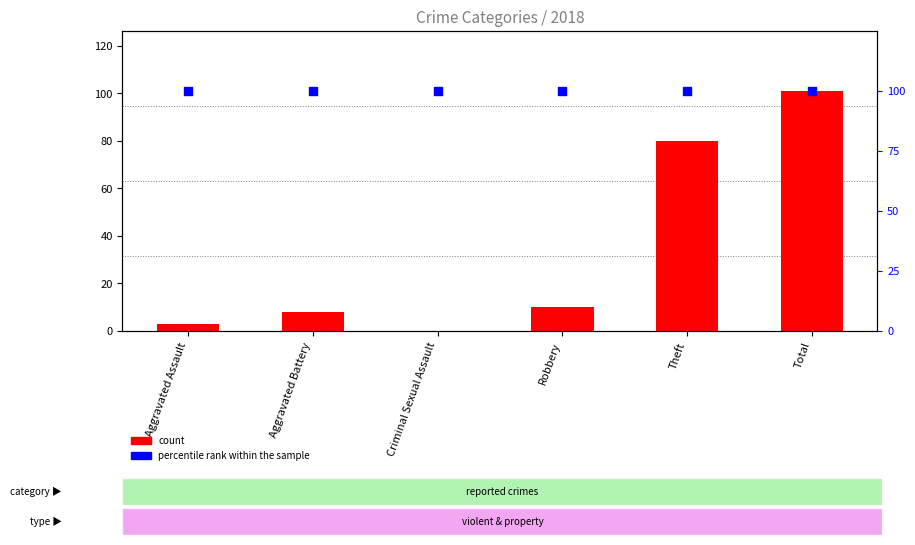

Is the value of count at Criminal Sexual Assault greater than the value of percentile rank within the sample at Theft?

No